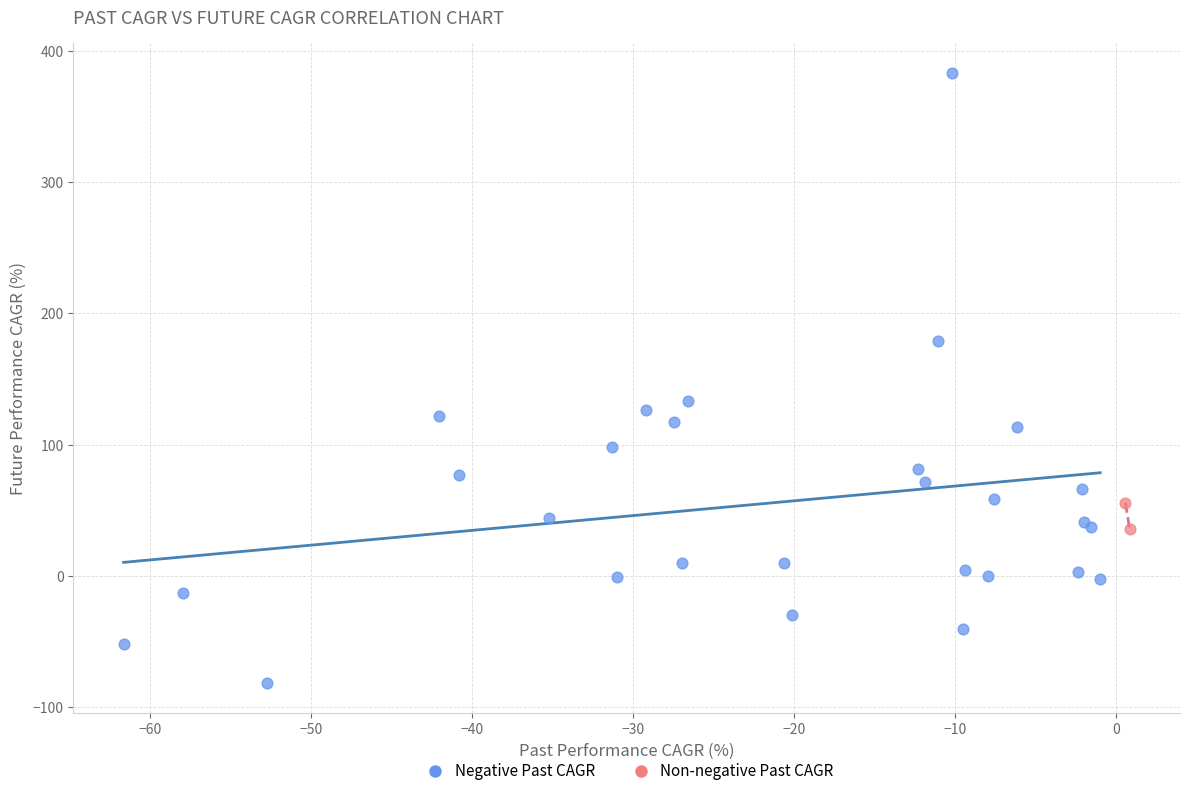

What are all the series names shown in the legend?

Negative Past CAGR, Non-negative Past CAGR